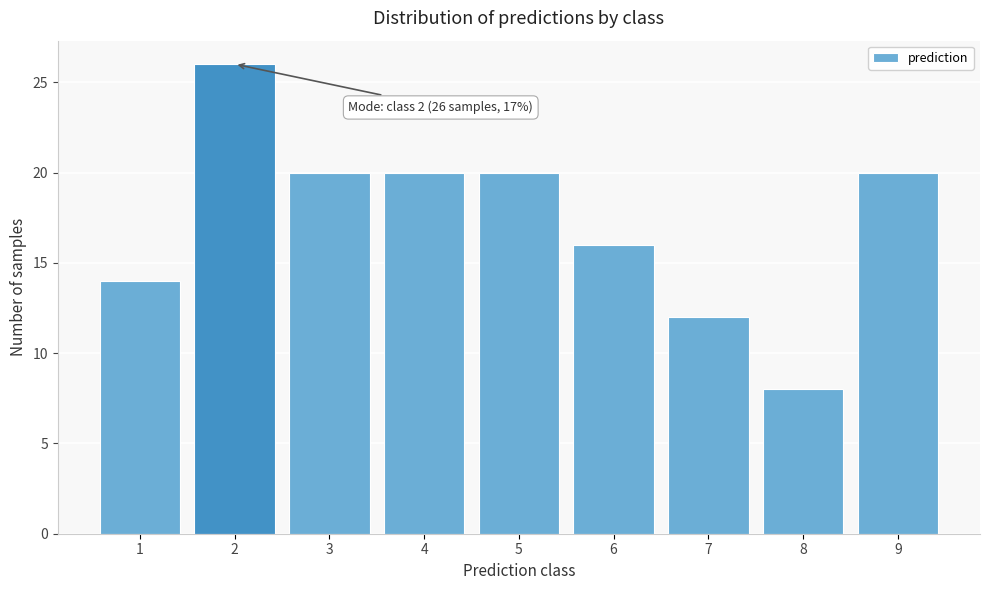

Reading right to left, transcribe all the data shown in this chart.

9=20	8=8	7=12	6=16	5=20	4=20	3=20	2=26	1=14